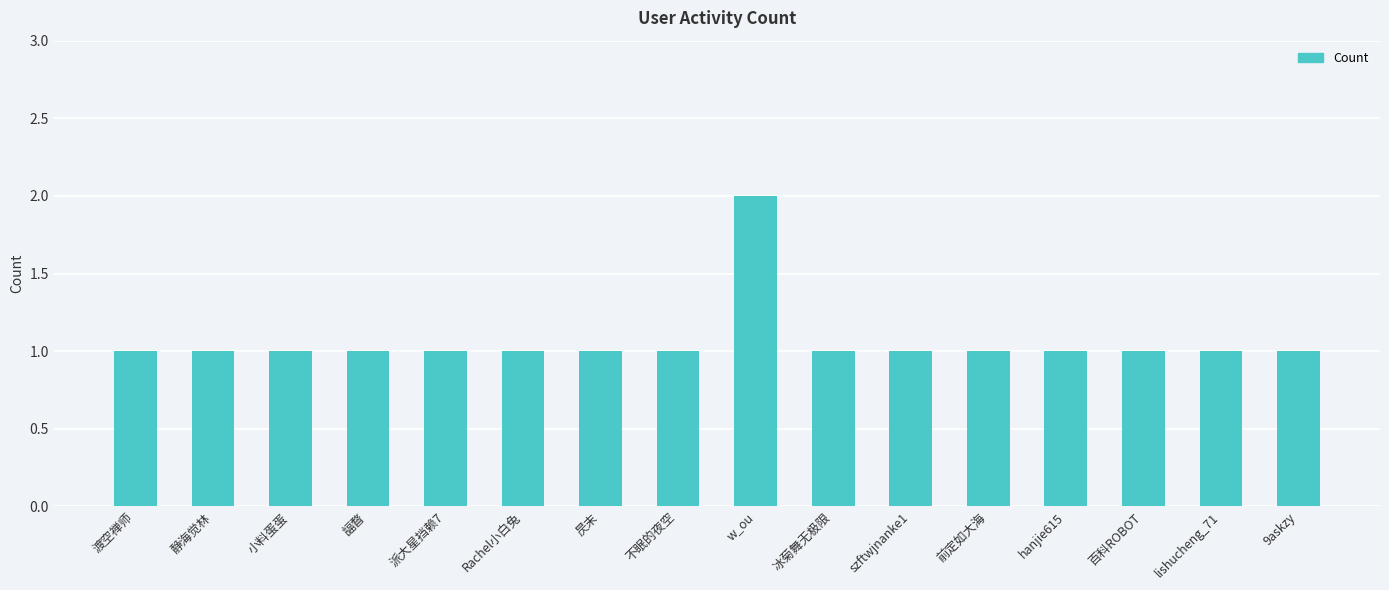

What position from the right is 渡空禅师?

16